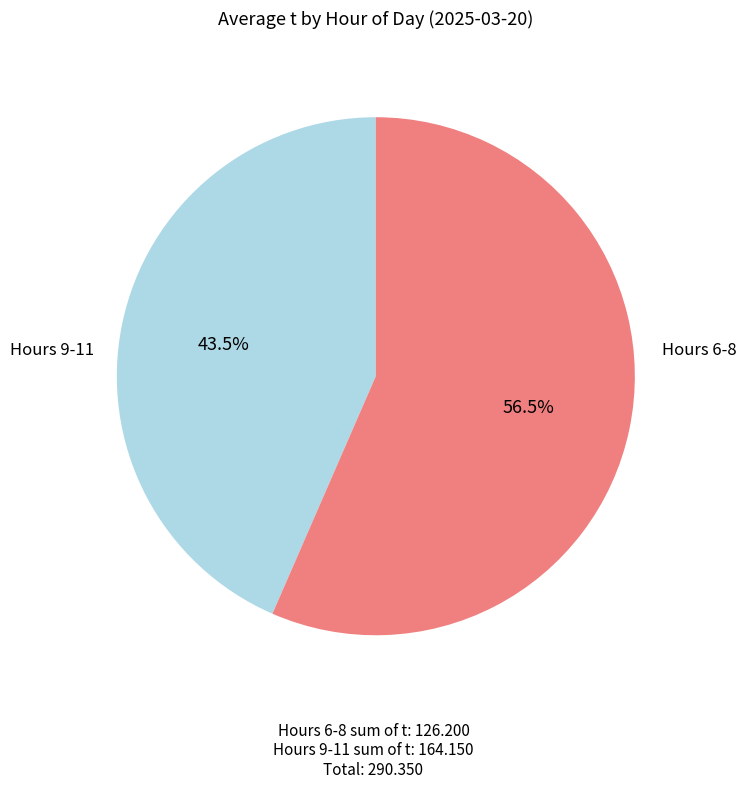

Does any single category account for the majority?

Yes